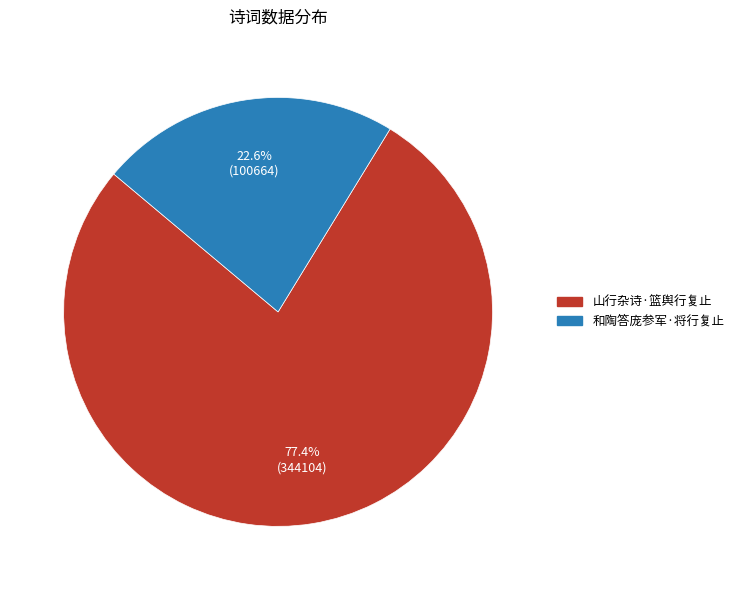

What percentage do 山行杂诗·篮舆行复止 and 和陶答庞参军·将行复止 together represent?

100.0%